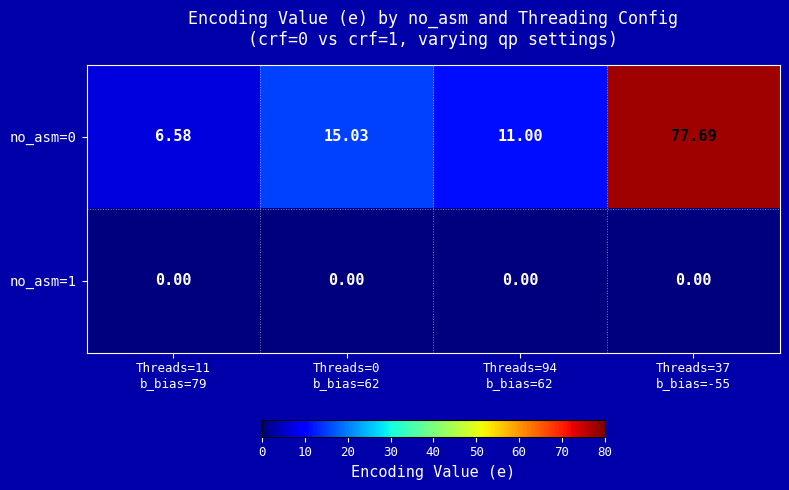

Rank the series by their maximum value, from highest to lowest.

no_asm=0, no_asm=1